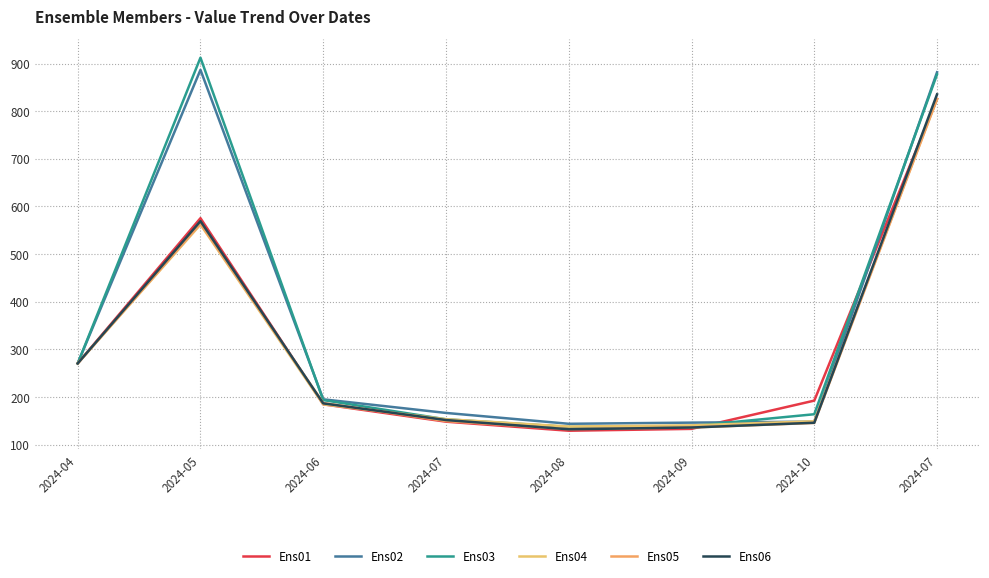

What is the minimum value shown in the chart?

129.0